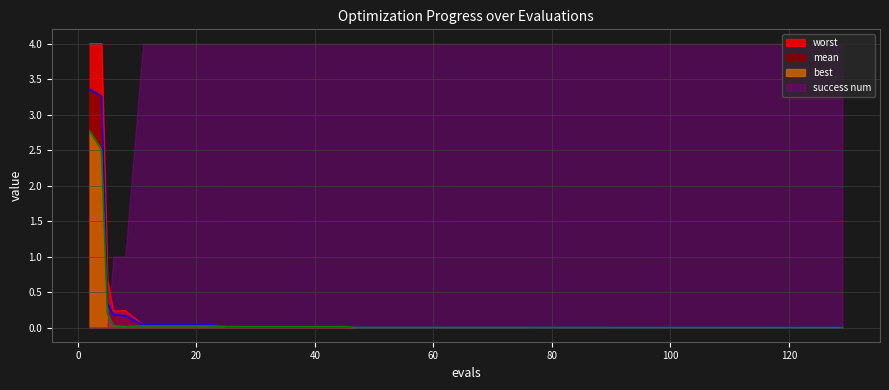

Which series has the largest total across all categories?

success num